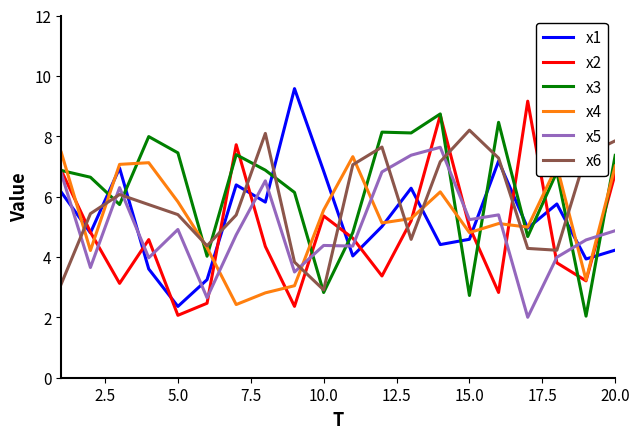

What is the highest value of the x4 series?

7.5